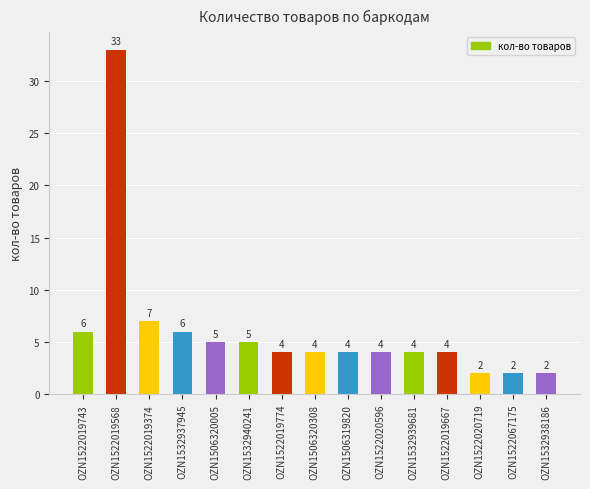

What is the change in value from OZN1506320005 to OZN1522019774?

-1